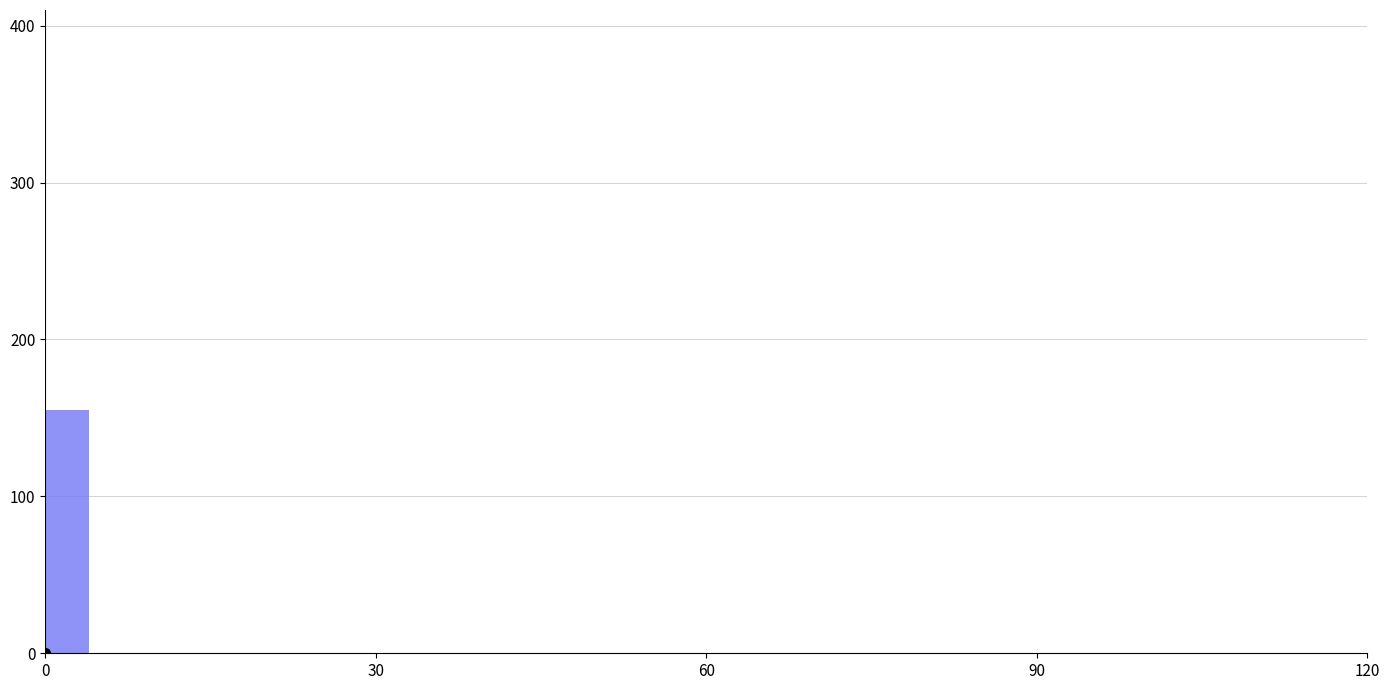

Read against the x-axis, roughly where is the centre of the tallest bar?

0